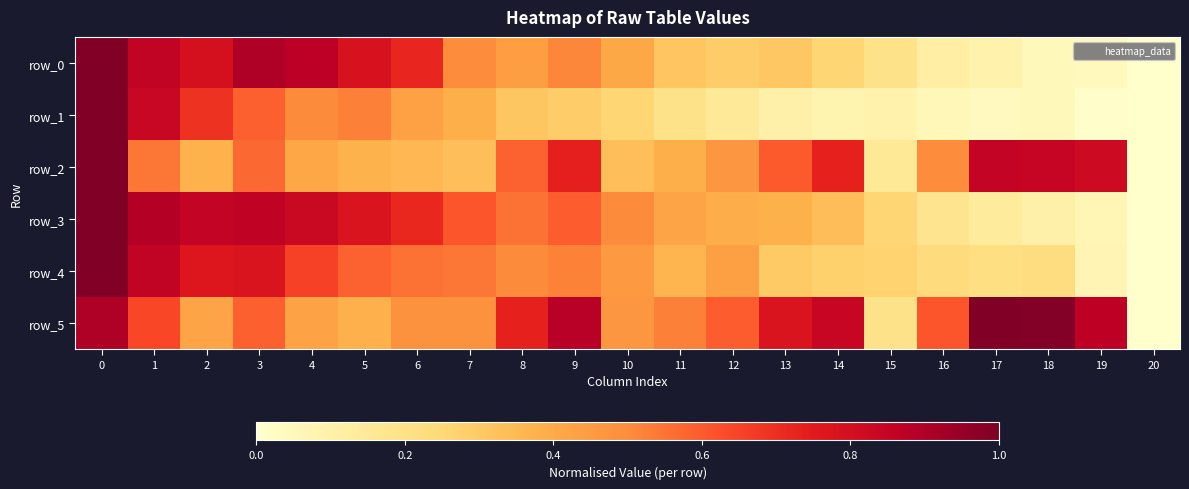

What is the total value across all series at 3?

4.3